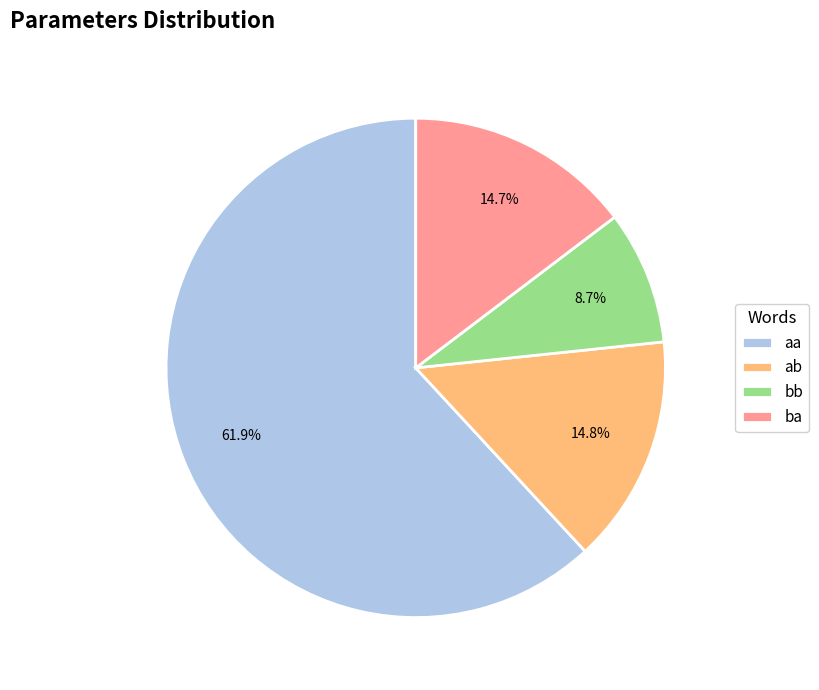

Between ab and bb, which is larger?

ab